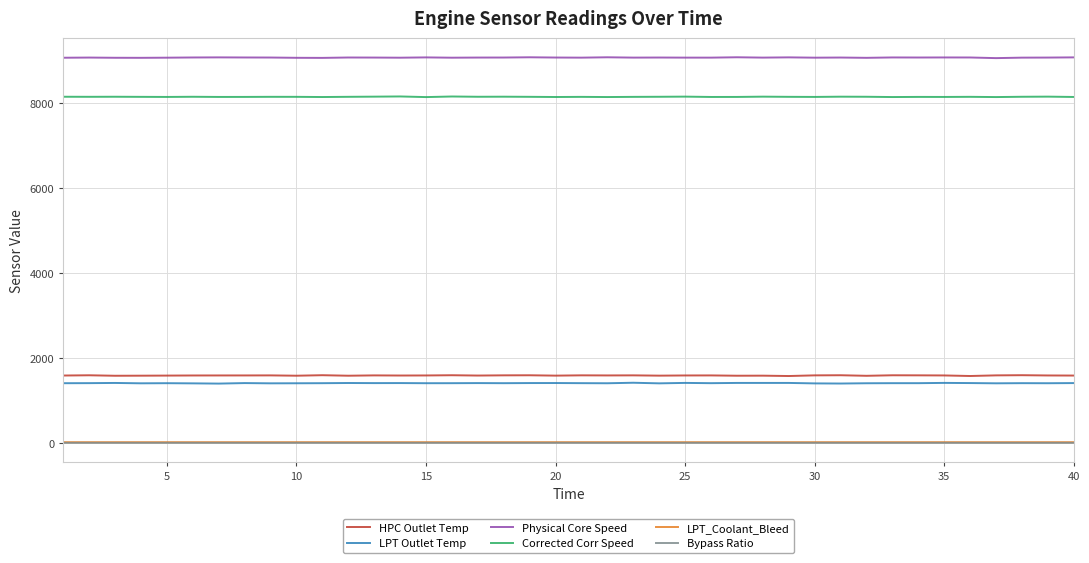

True or false: Corrected Corr Speed has more than 0 points higher than both neighbors.

True